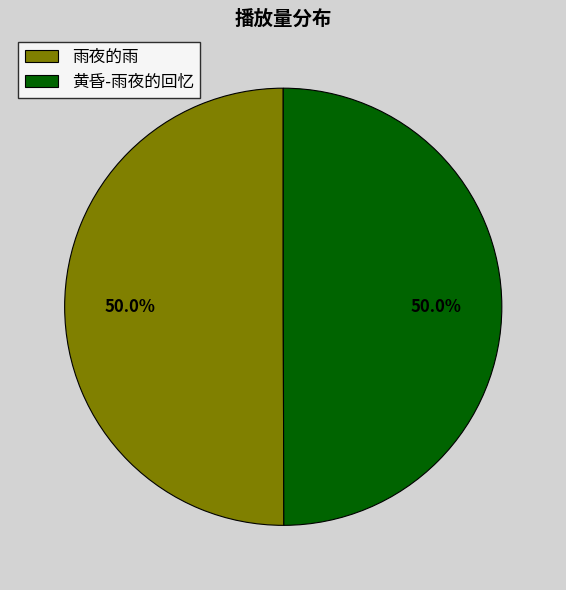

Count the number of slices in the pie.

2